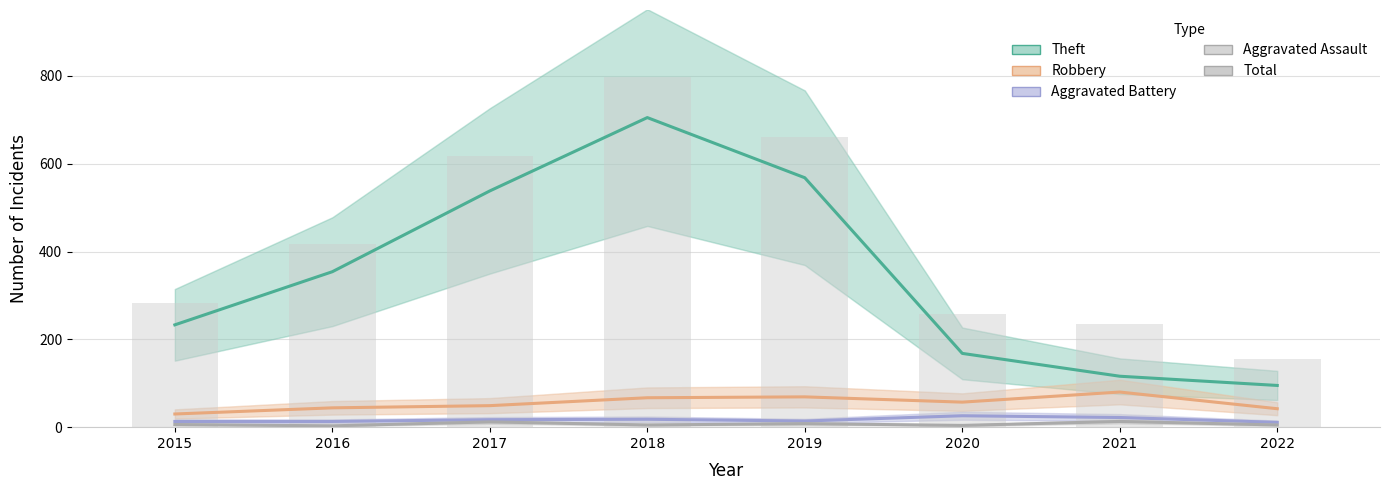

Between 2015 and 2022, which series saw the biggest shift?

Theft